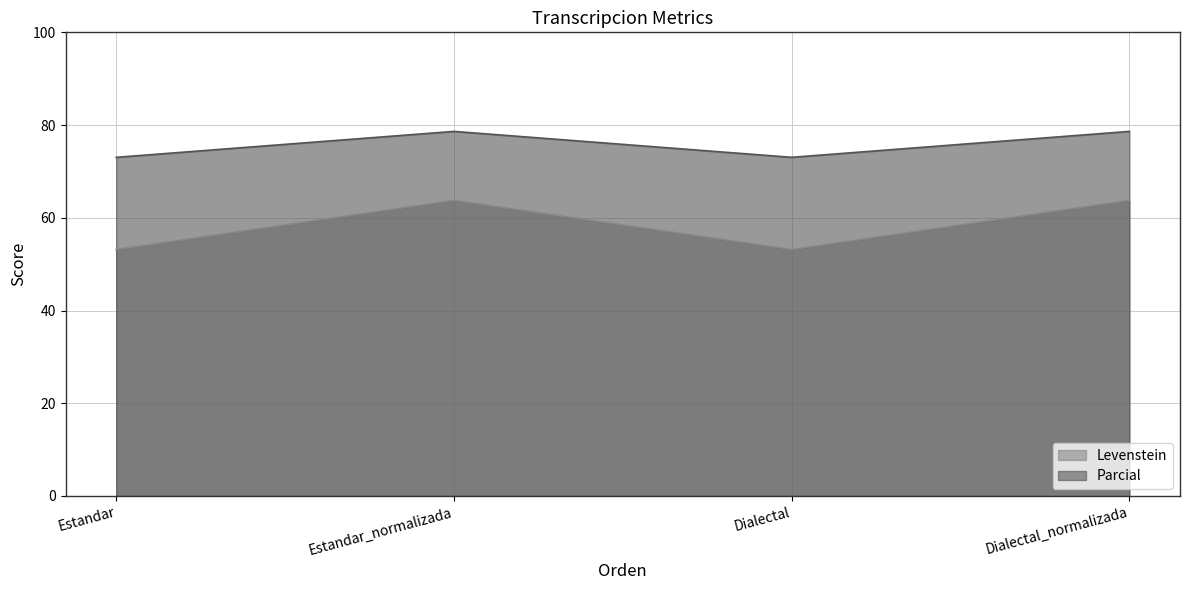

What is the label of the 1st point from the right?

Dialectal_normalizada